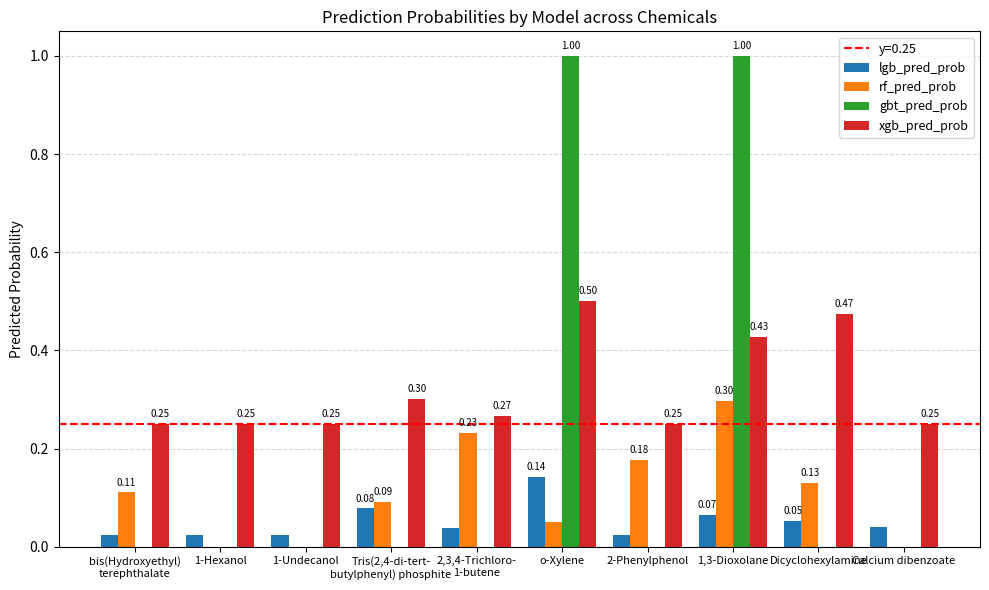

The value of lgb_pred_prob at 2-Phenylphenol is 0.0. True or false?

True